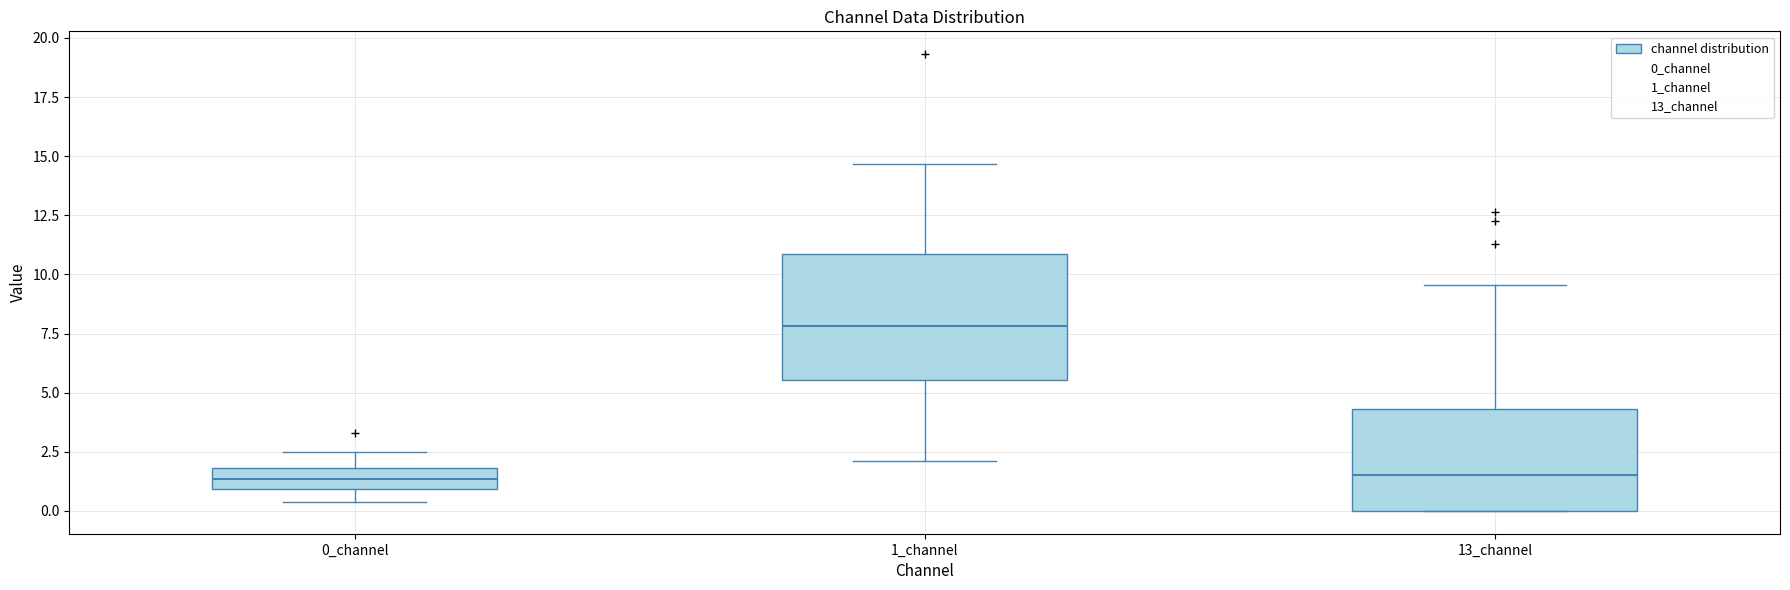

Reading left to right, read every box against the y-axis: the position of its median line, the range the box covers, and the ends of its whiskers. The values are not printed on the chart, so give them approximately, as read against the axis.

0_channel: median 1.5, box 1.0 to 2.0, whiskers 0.5 to 2.5
1_channel: median 8.0, box 5.5 to 11.0, whiskers 2.0 to 14.5
13_channel: median 1.5, box 0.0 to 4.5, whiskers 0.0 to 9.5